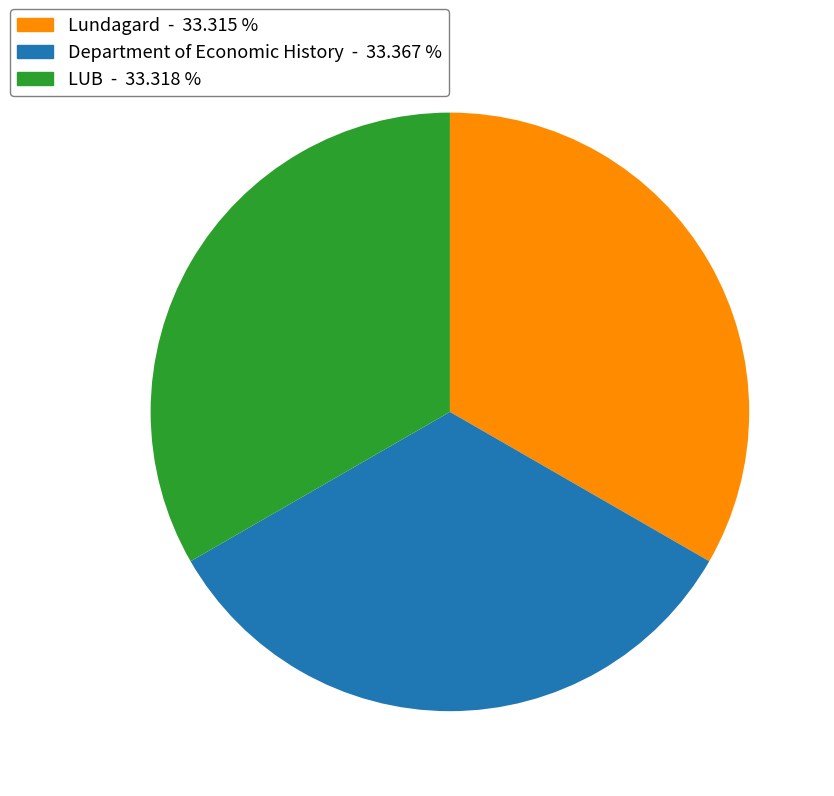

How many segments does this pie chart have?

3